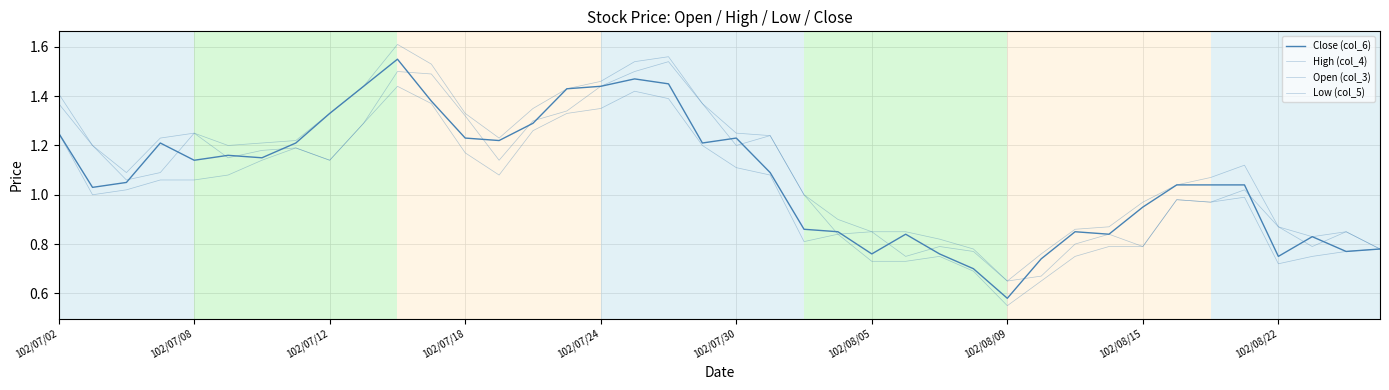

How many lines are shown in the chart?

4